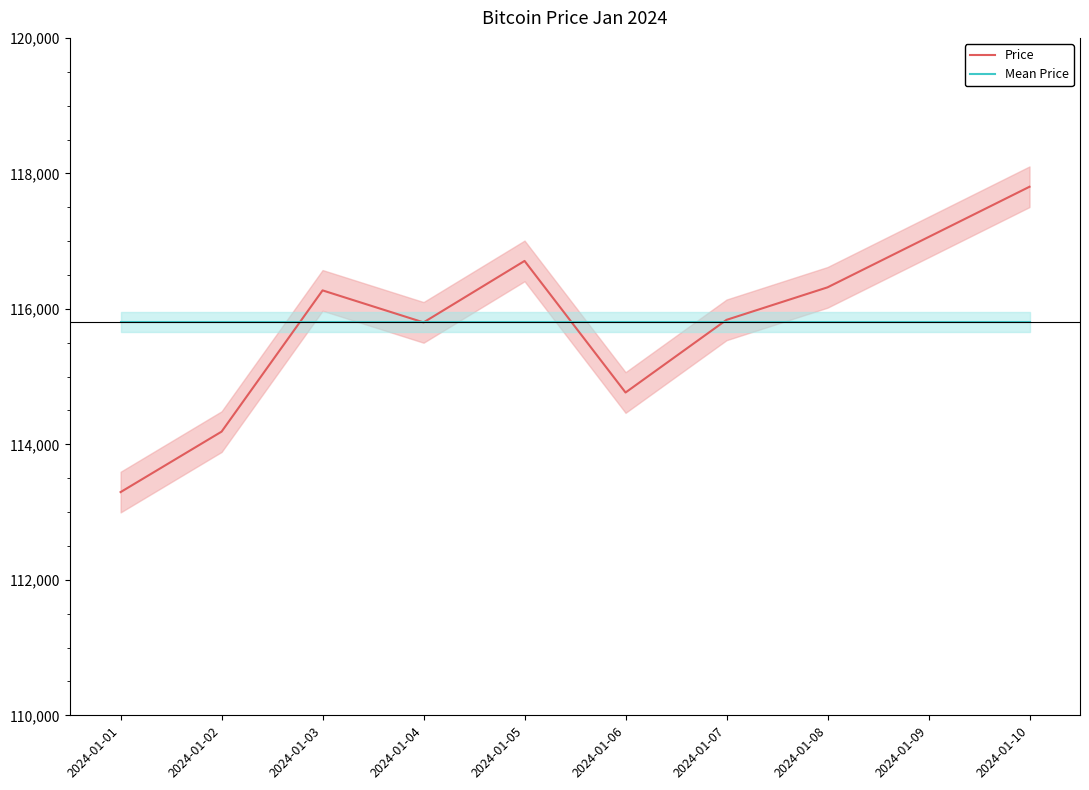

Which series changed the most between 2024-01-06 and 2024-01-09?

Price